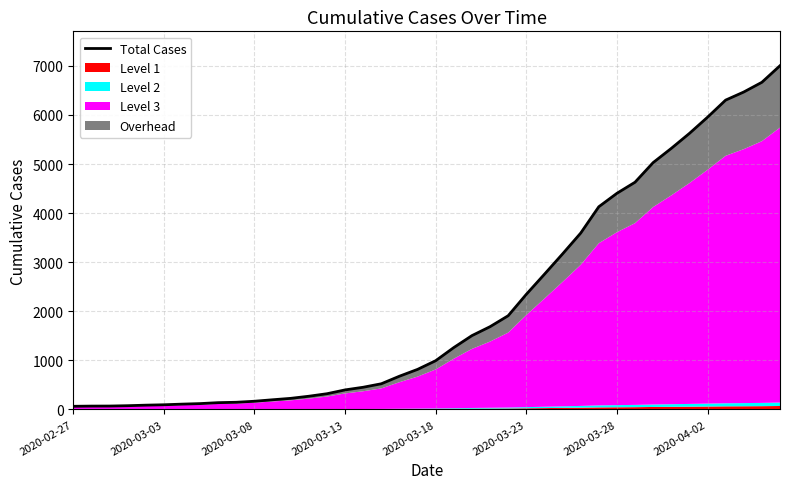

How many values exceed 993?

19